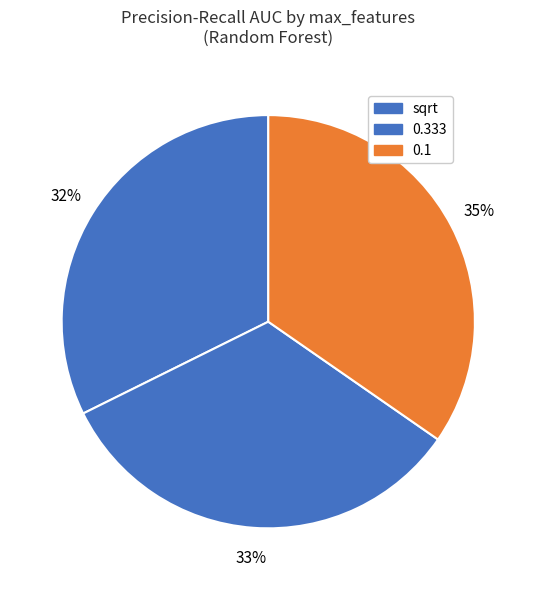

How many segments does this pie chart have?

3